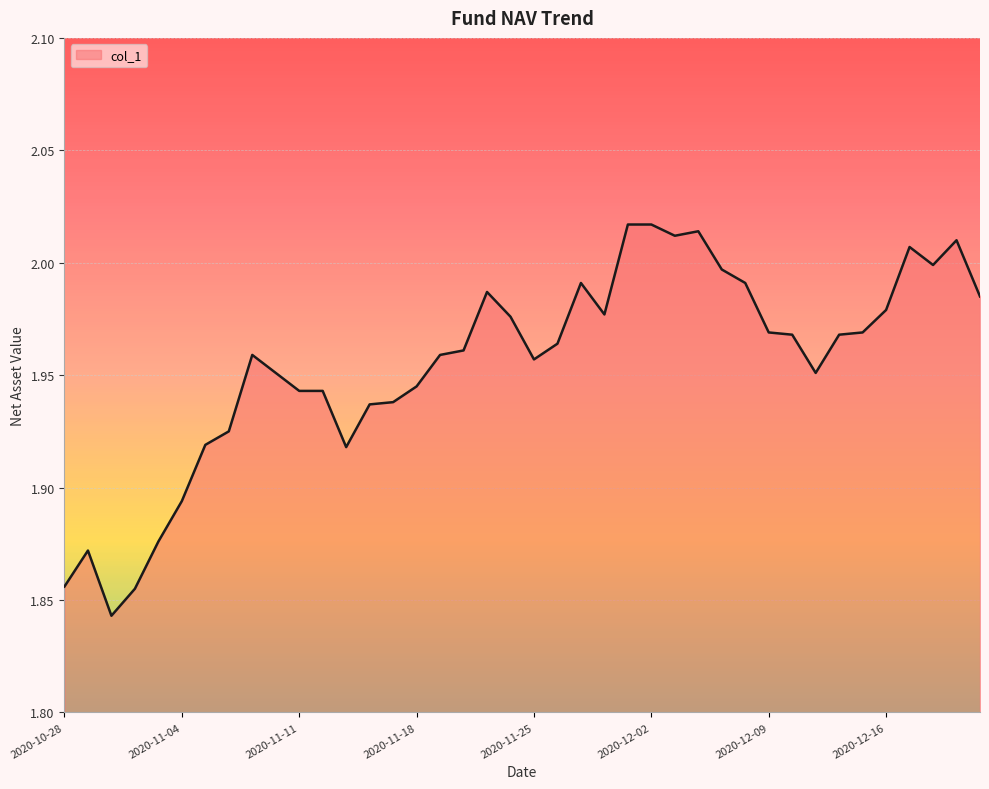

Does the chart have visible grid lines?

Yes